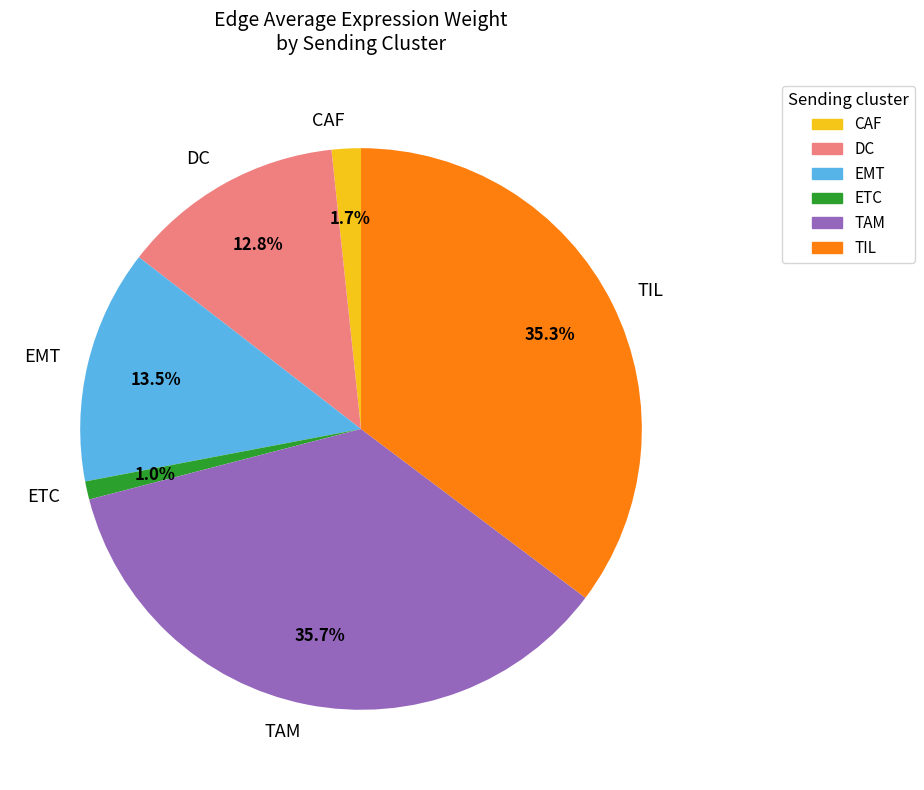

The TAM slice represents 20% of the pie. True or false?

False